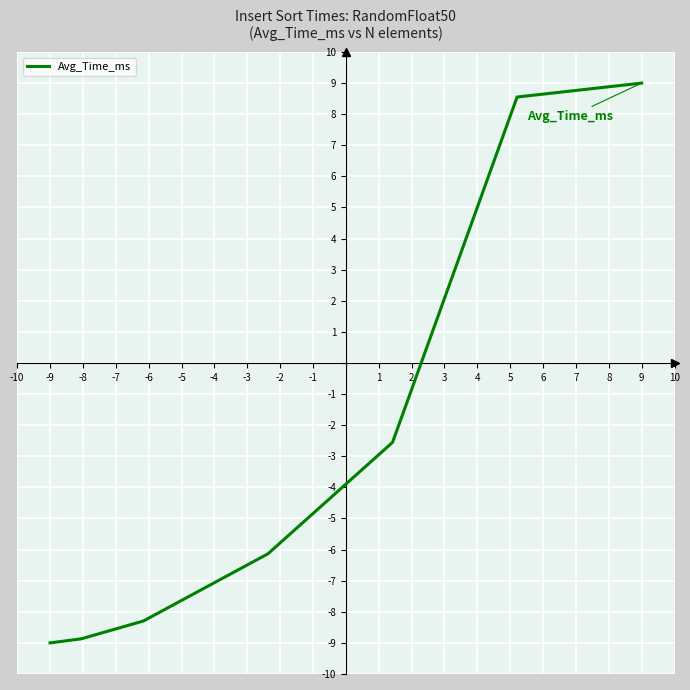

True or false: the data has more than 1 interior local peaks.

False